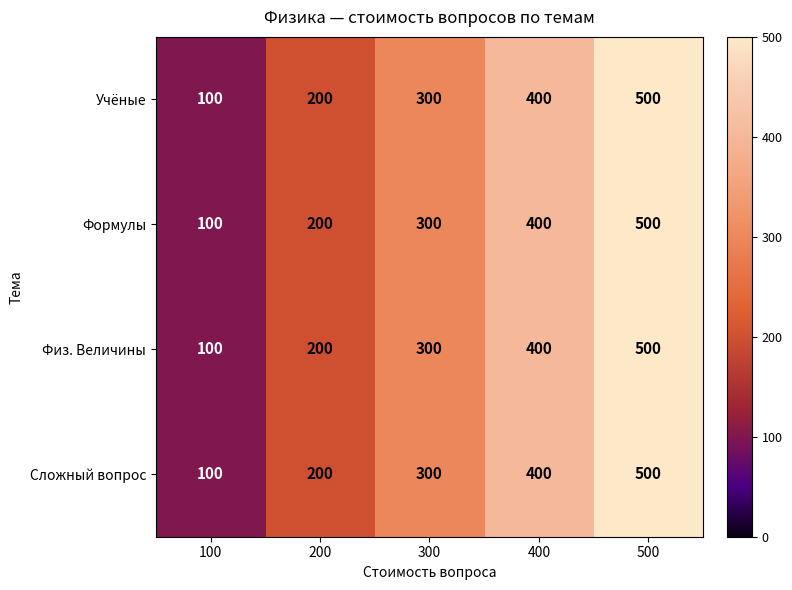

Reading right to left, extract all data points from this chart.

Учёные: 500=500	400=400	300=300	200=200	100=100
Формулы: 500=500	400=400	300=300	200=200	100=100
Физ. Величины: 500=500	400=400	300=300	200=200	100=100
Сложный вопрос: 500=500	400=400	300=300	200=200	100=100